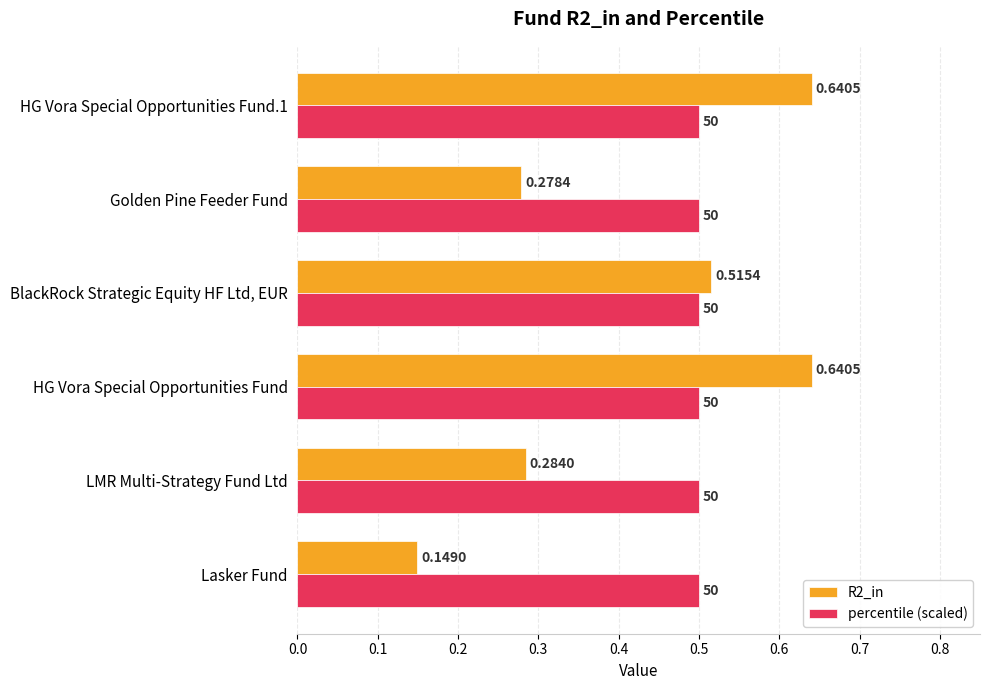

At Golden Pine Feeder Fund, list the series in order from largest to smallest.

percentile (scaled), R2_in